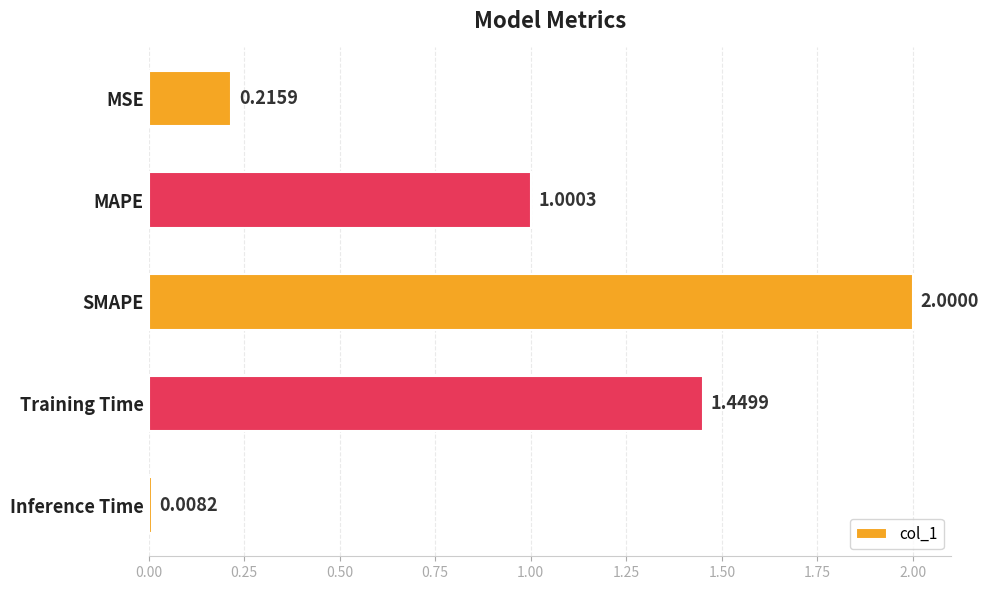

Which category has the lowest value across all series?

Inference Time